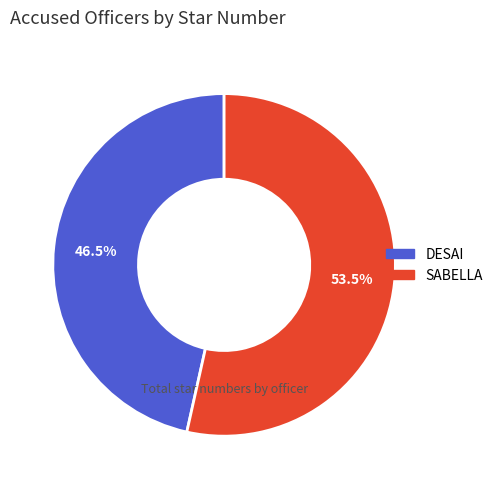

Does any single category account for the majority?

Yes